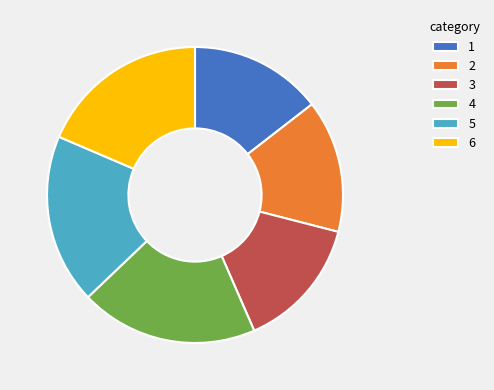

Does any single category account for the majority?

No